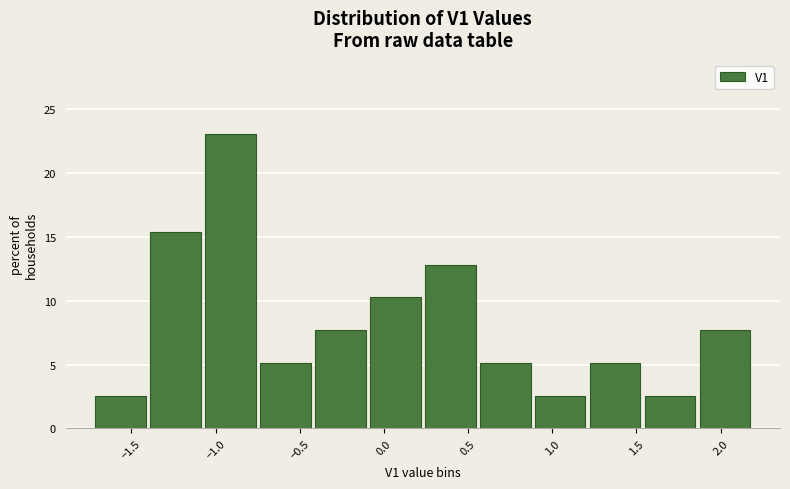

Which range on the x-axis has the tallest bar?

-1.05 to -0.75